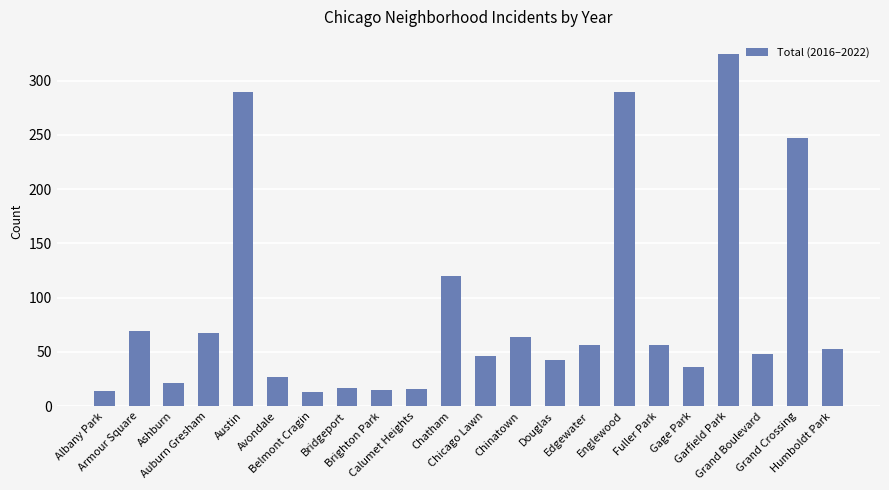

What is the difference between the maximum and minimum values?

311